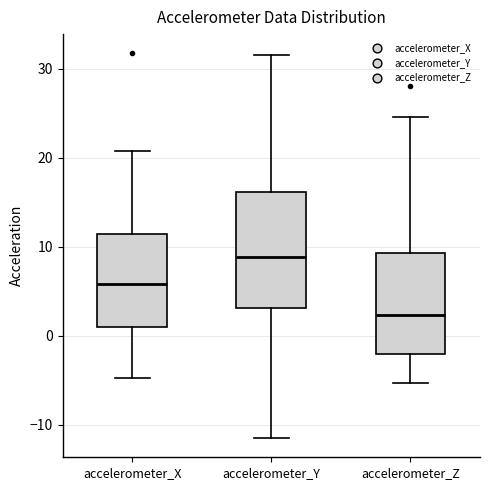

Where does the median line of the box for accelerometer_X sit on the y-axis? The values are not printed on the chart, so give them approximately, as read against the axis.

6